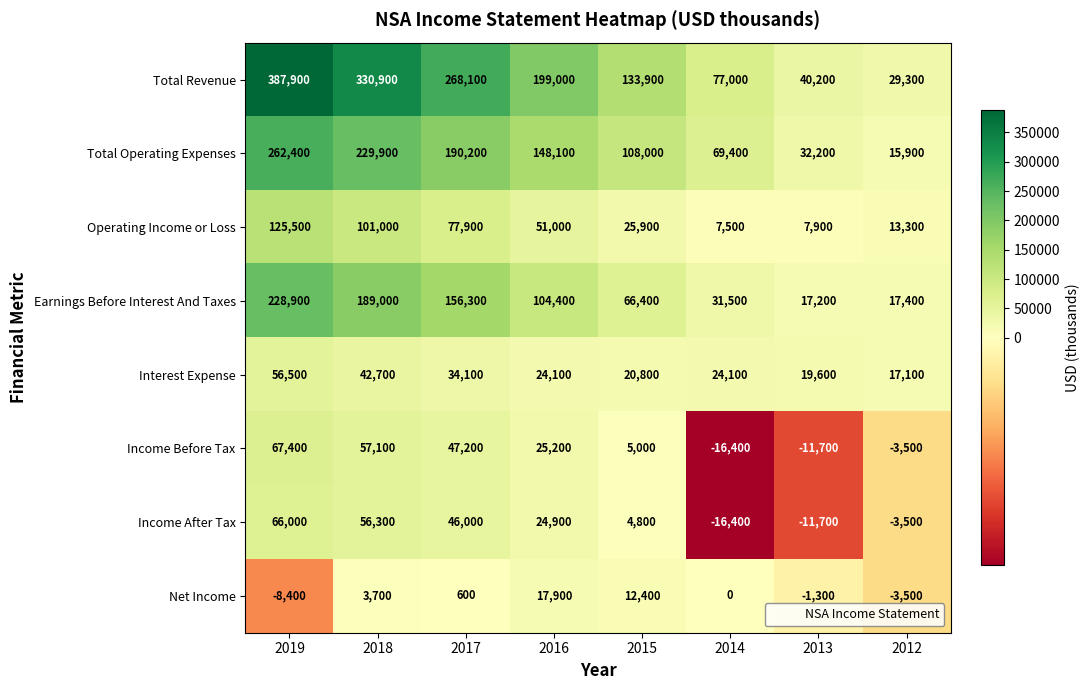

Which series has the largest total across all categories?

Total Revenue